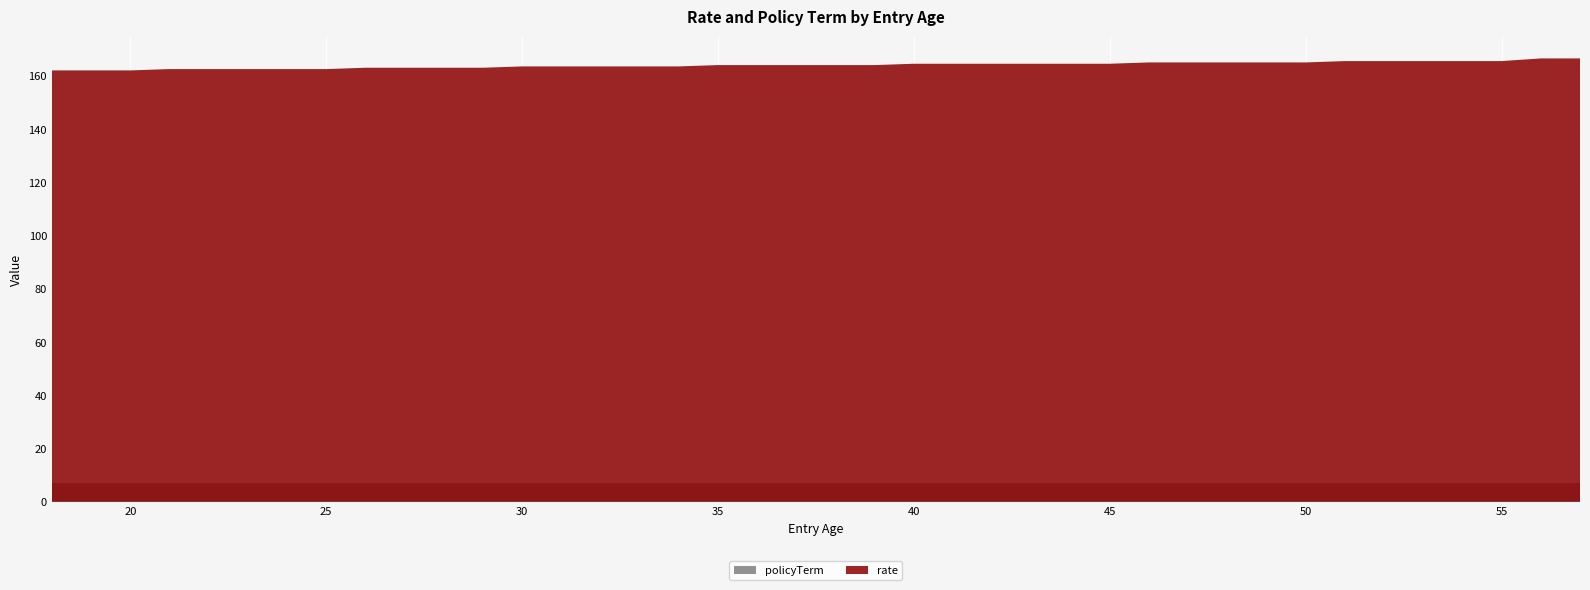

Reading left to right, extract all data points from this chart.

rate: 162.0	162.0	162.0	162.5	162.5	162.5	162.5	162.5	163.0	163.0	163.0	163.0	163.5	163.5	163.5	163.5	163.5	164.0	164.0	164.0	164.0	164.0	164.5	164.5	164.5	164.5	164.5	164.5	165.0	165.0	165.0	165.0	165.0	165.5	165.5	165.5	165.5	165.5	166.5	166.5
policyTerm: 7.0	7.0	7.0	7.0	7.0	7.0	7.0	7.0	7.0	7.0	7.0	7.0	7.0	7.0	7.0	7.0	7.0	7.0	7.0	7.0	7.0	7.0	7.0	7.0	7.0	7.0	7.0	7.0	7.0	7.0	7.0	7.0	7.0	7.0	7.0	7.0	7.0	7.0	7.0	7.0